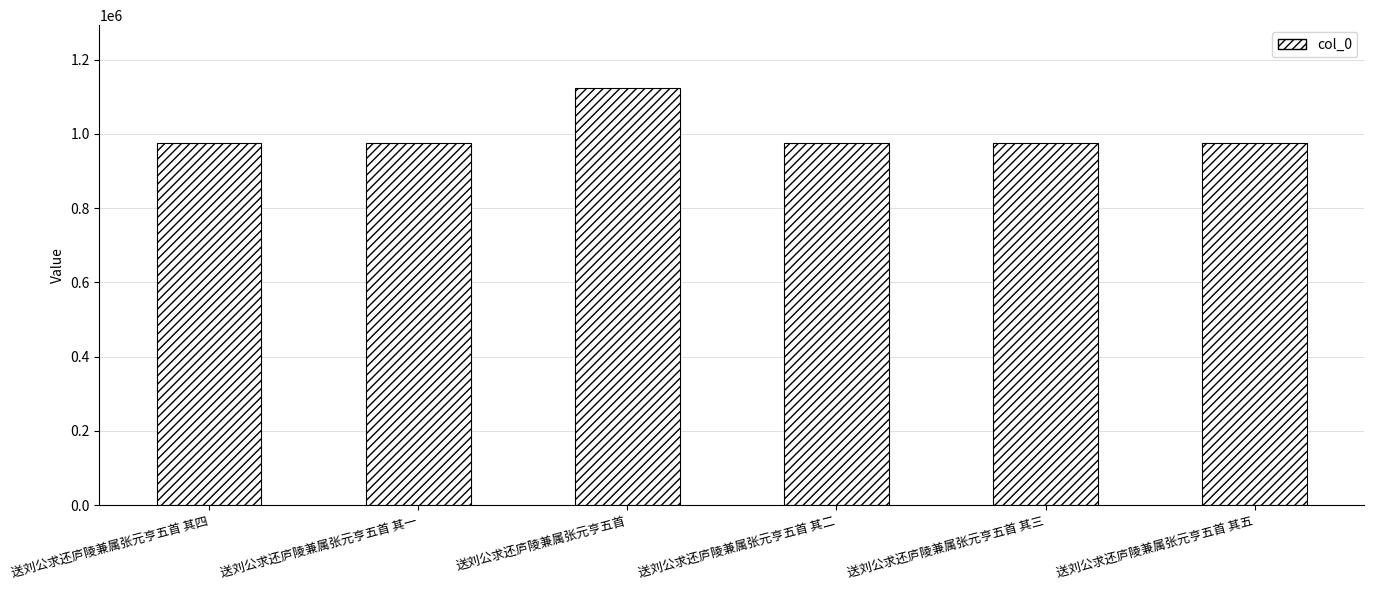

What is the change in value from 送刘公求还庐陵兼属张元亨五首 其四 to 送刘公求还庐陵兼属张元亨五首 其二?

+2